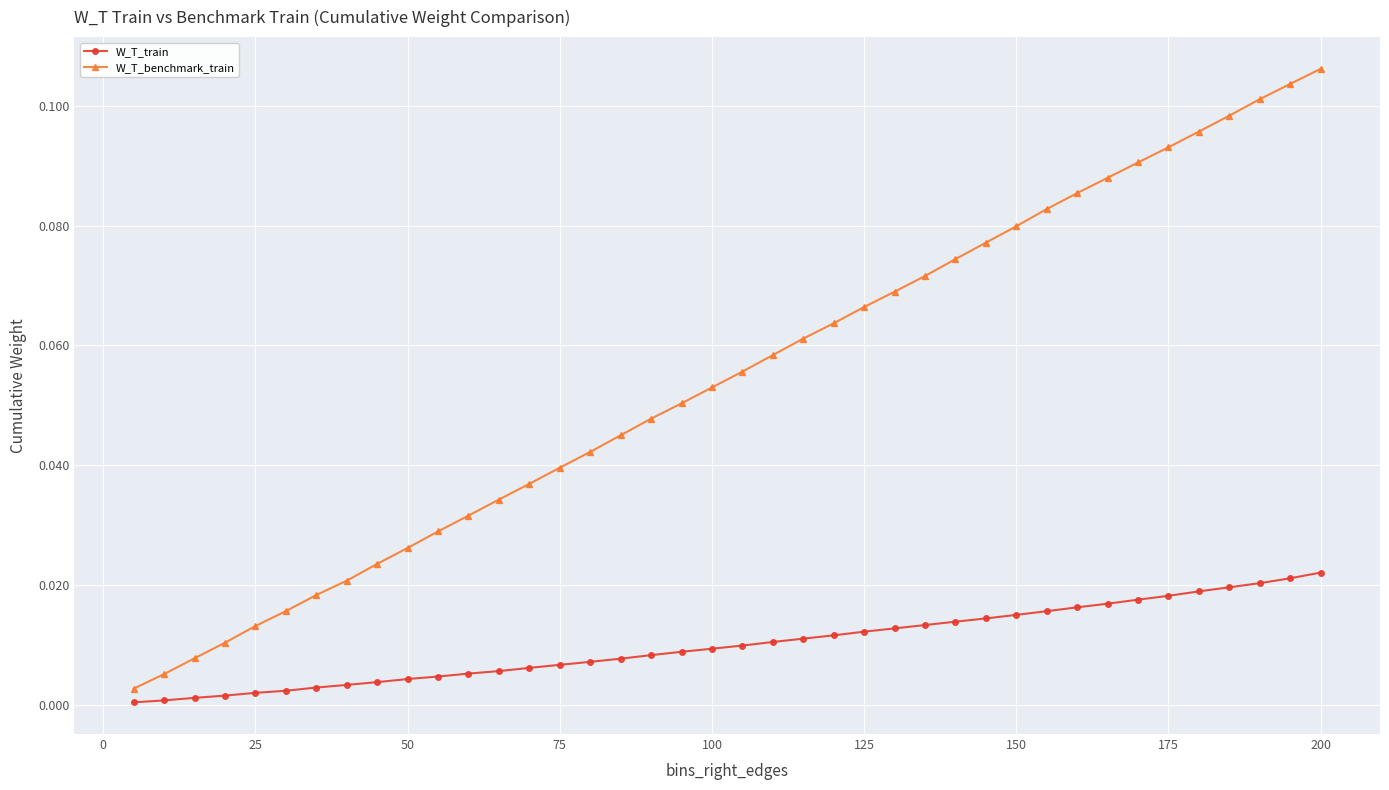

Which series has the largest total across all categories?

W_T_benchmark_train